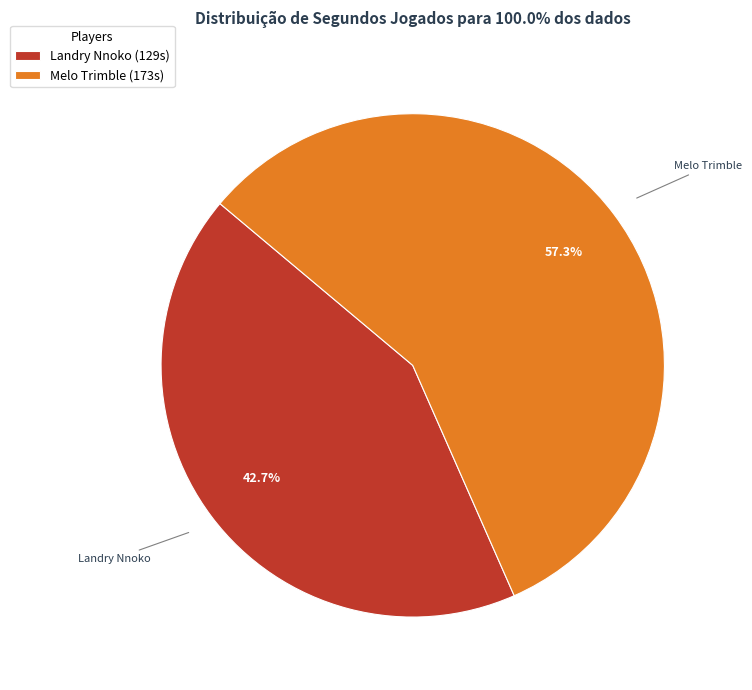

Approximately how many times larger is the value at Melo Trimble compared to Landry Nnoko?

1.3